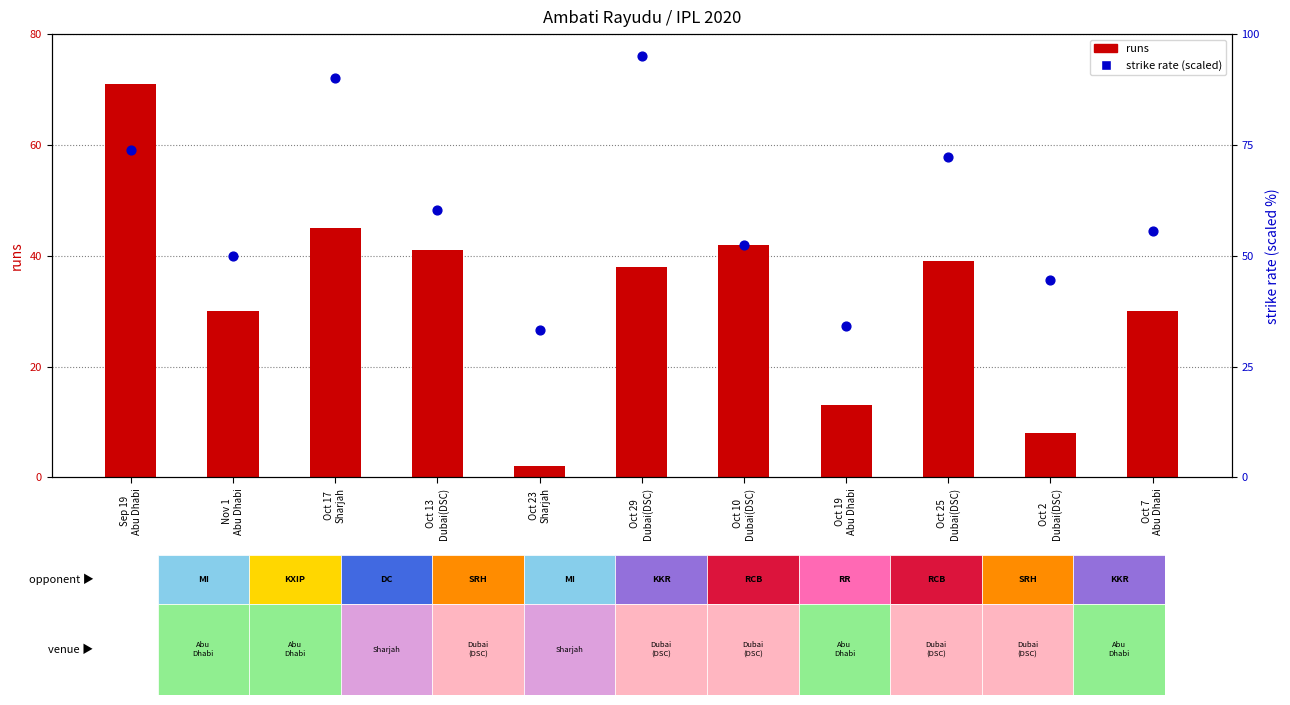

At how many categories does at least one series exceed 60?

5